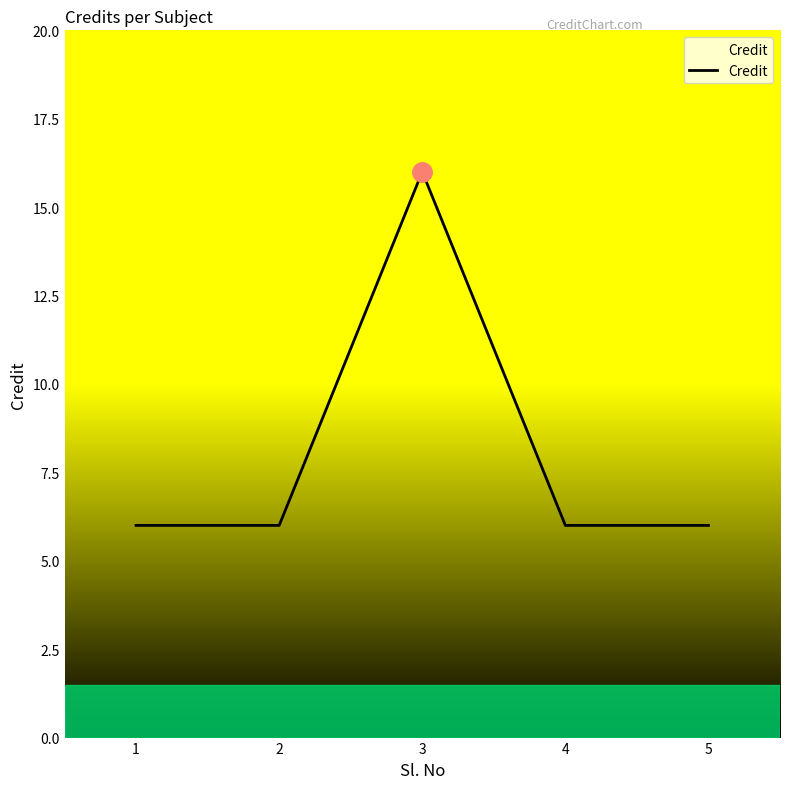

Which has a higher value, 3 or 5?

3